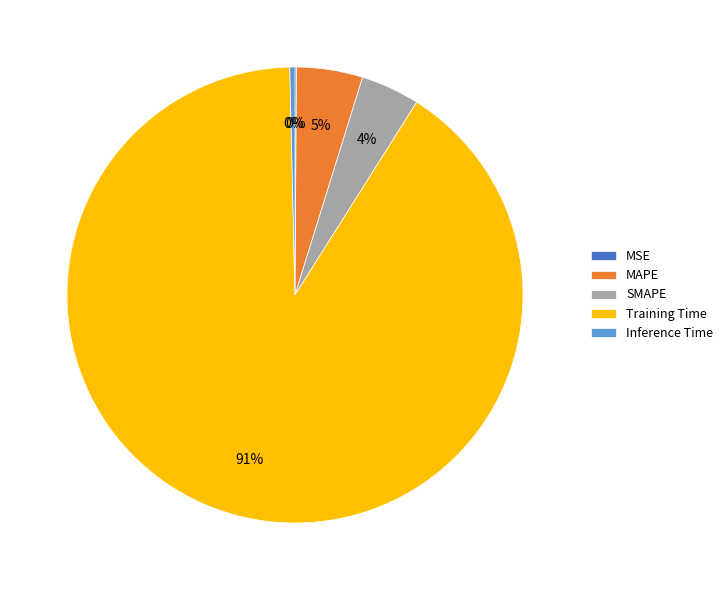

To the nearest percent, what portion does SMAPE represent?

4%